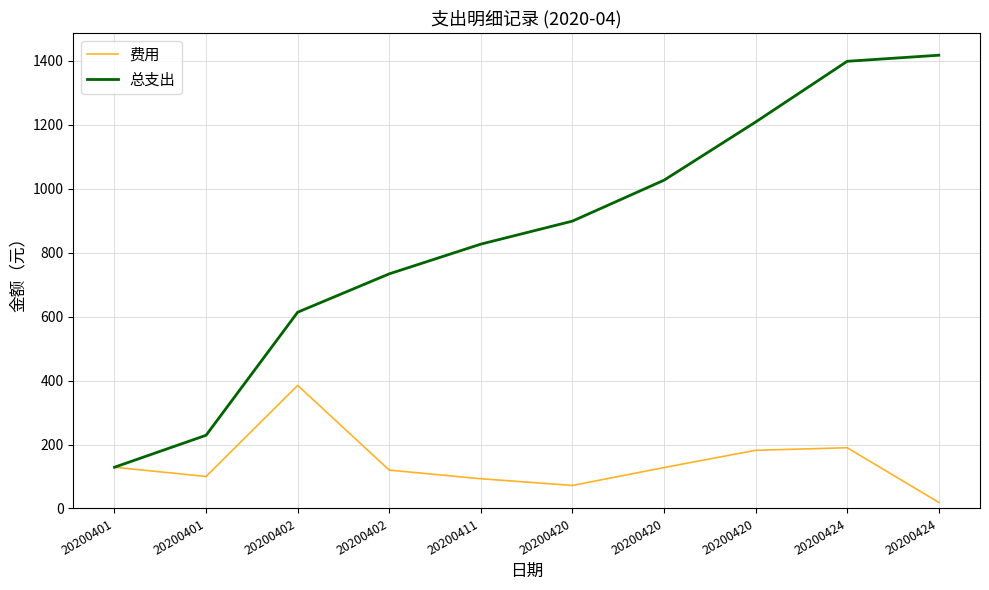

The value of 总支出 at 20200424 is 2151. True or false?

False